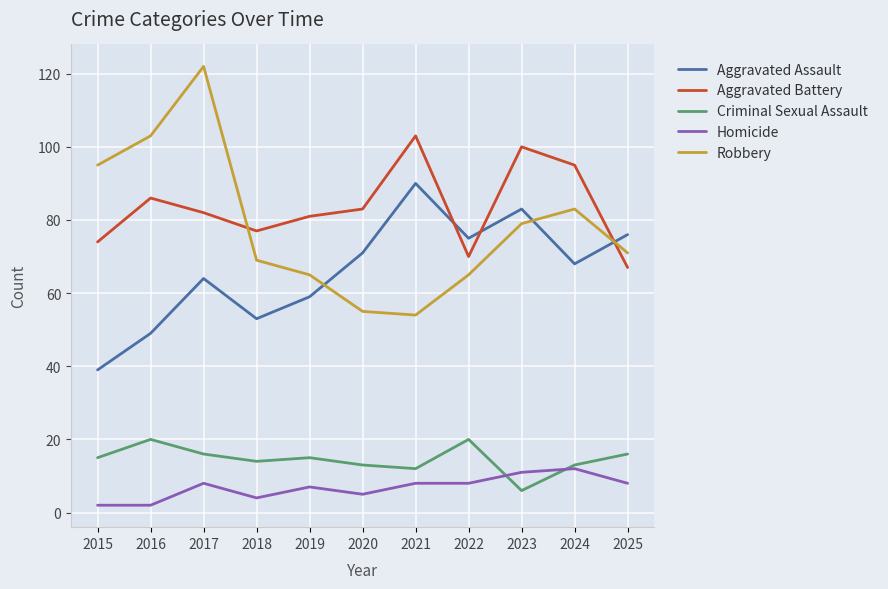

What value does the Aggravated Battery series have at 2023, to the nearest 5?

100